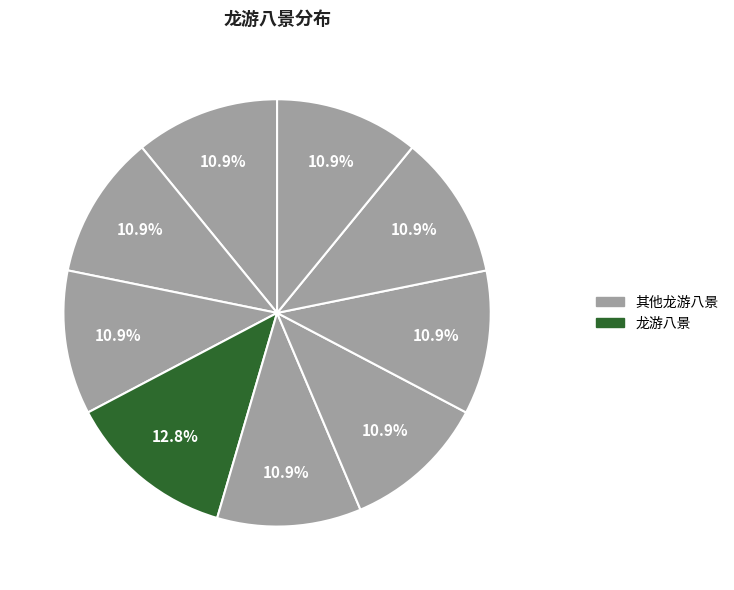

How many segments does this pie chart have?

9